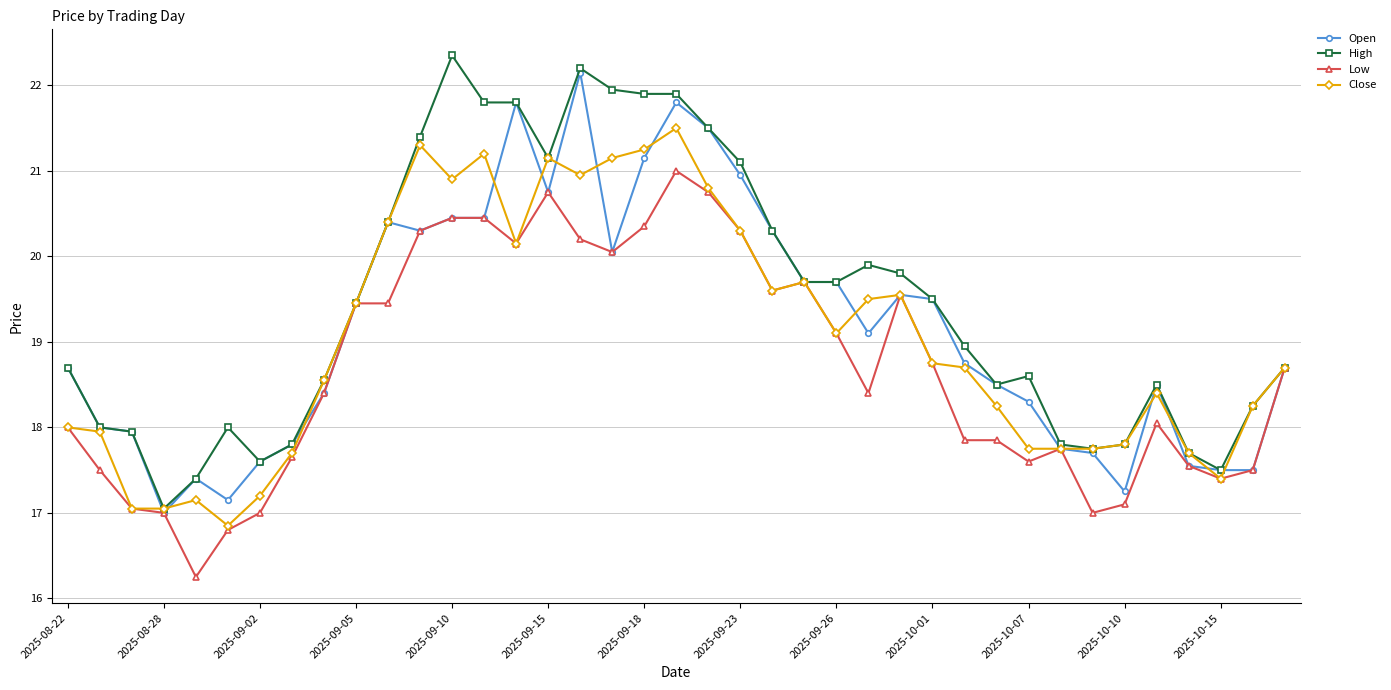

Is this an area chart (filled region under the line)?

No